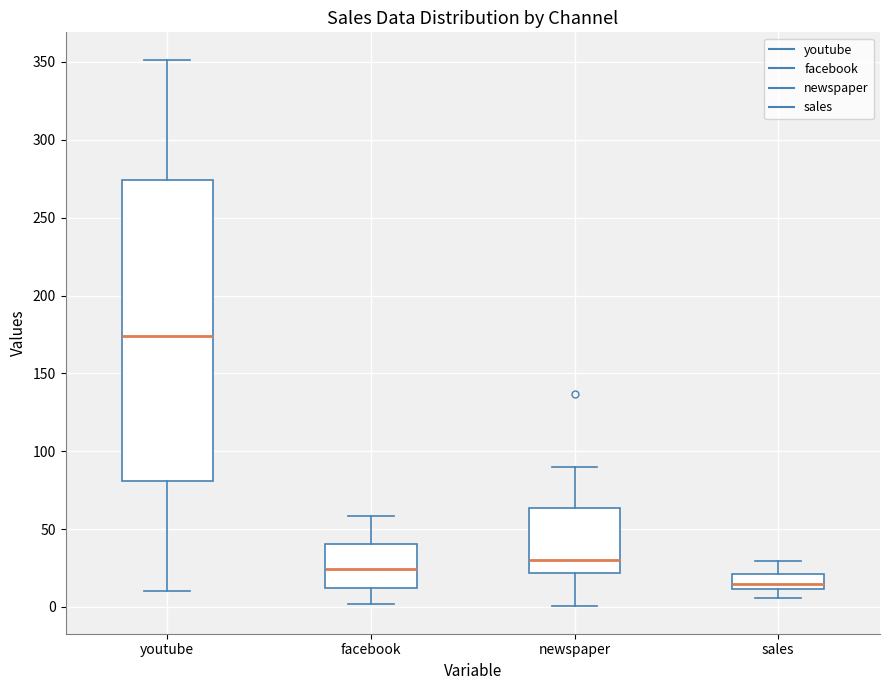

Reading left to right, read every box against the y-axis: the position of its median line, the range the box covers, and the ends of its whiskers. The values are not printed on the chart, so give them approximately, as read against the axis.

youtube: median 175, box 80 to 275, whiskers 10 to 350
facebook: median 25, box 10 to 40, whiskers 0 to 60
newspaper: median 30, box 20 to 65, whiskers 0 to 90
sales: median 15, box 10 to 20, whiskers 5 to 30